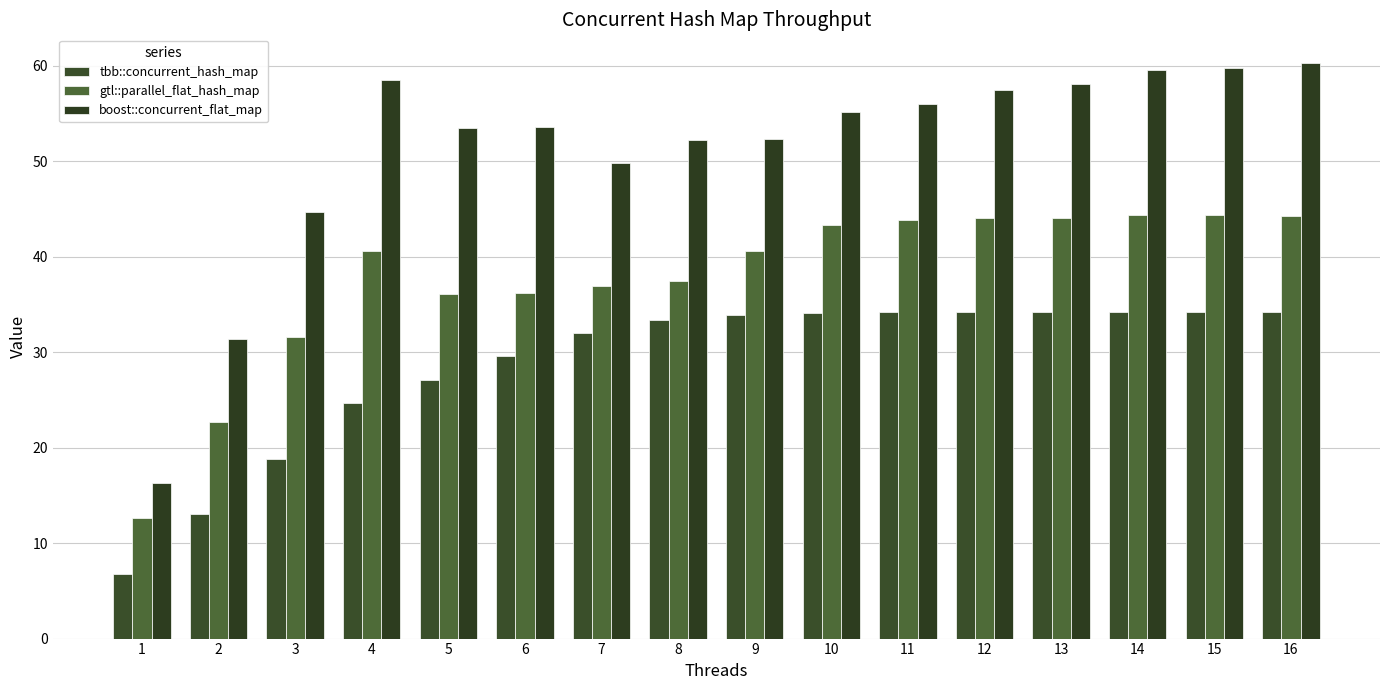

Reading left to right, extract all data points from this chart.

tbb::concurrent_hash_map: 6.8	13.1	18.8	24.7	27.1	29.6	32.0	33.4	33.9	34.1	34.2	34.2	34.2	34.2	34.2	34.3
gtl::parallel_flat_hash_map: 12.7	22.7	31.6	40.6	36.1	36.2	36.9	37.5	40.6	43.4	43.8	44.1	44.0	44.4	44.3	44.2
boost::concurrent_flat_map: 16.3	31.3	44.6	58.5	53.5	53.6	49.9	52.3	52.4	55.1	56.0	57.4	58.1	59.6	59.7	60.3